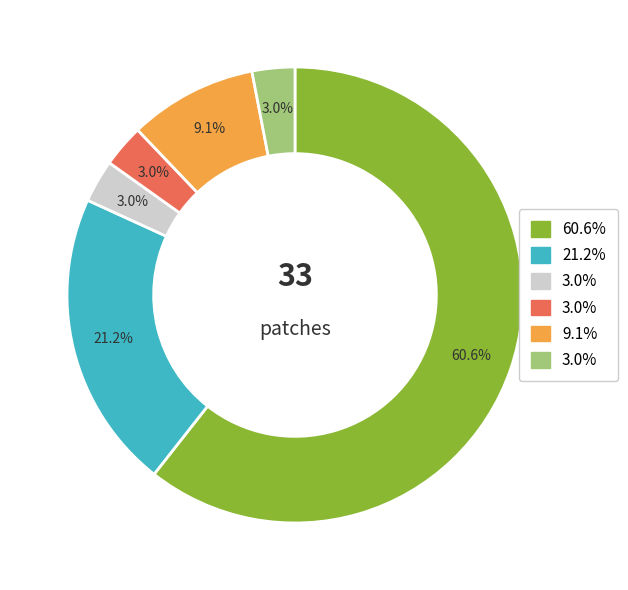

How many segments does this pie chart have?

6